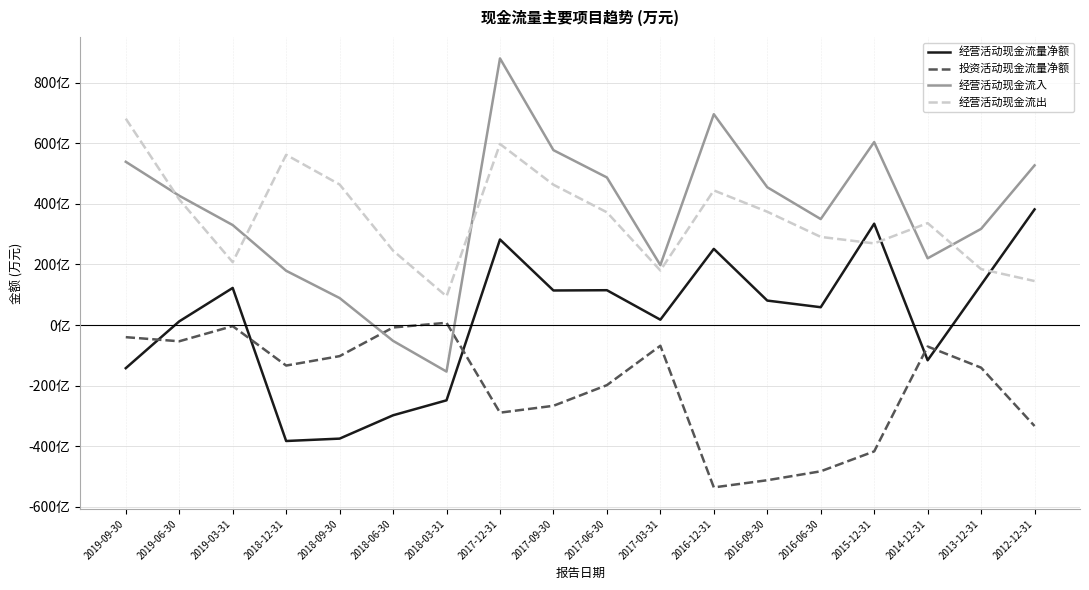

Count the number of data series in this chart.

4